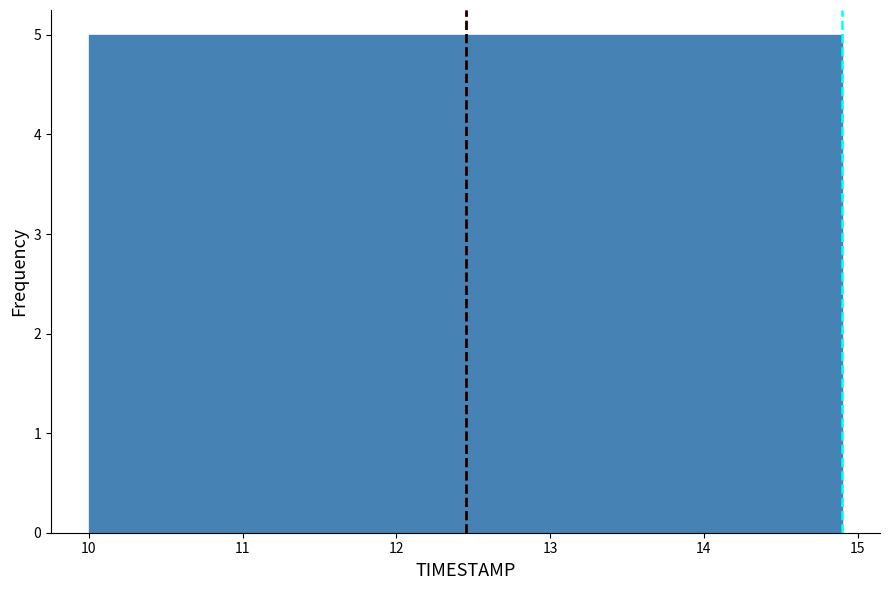

Reading left to right, transcribe this chart: for each bar, give the range it covers on the x-axis and its height. Neither the bar edges nor the heights are printed on the chart, so give them approximately, as read against the axes.

10.00 to 10.49: 5
10.49 to 10.98: 5
10.98 to 11.47: 5
11.47 to 11.96: 5
11.96 to 12.45: 5
12.45 to 12.94: 5
12.94 to 13.43: 5
13.43 to 13.92: 5
13.92 to 14.41: 5
14.41 to 14.90: 5